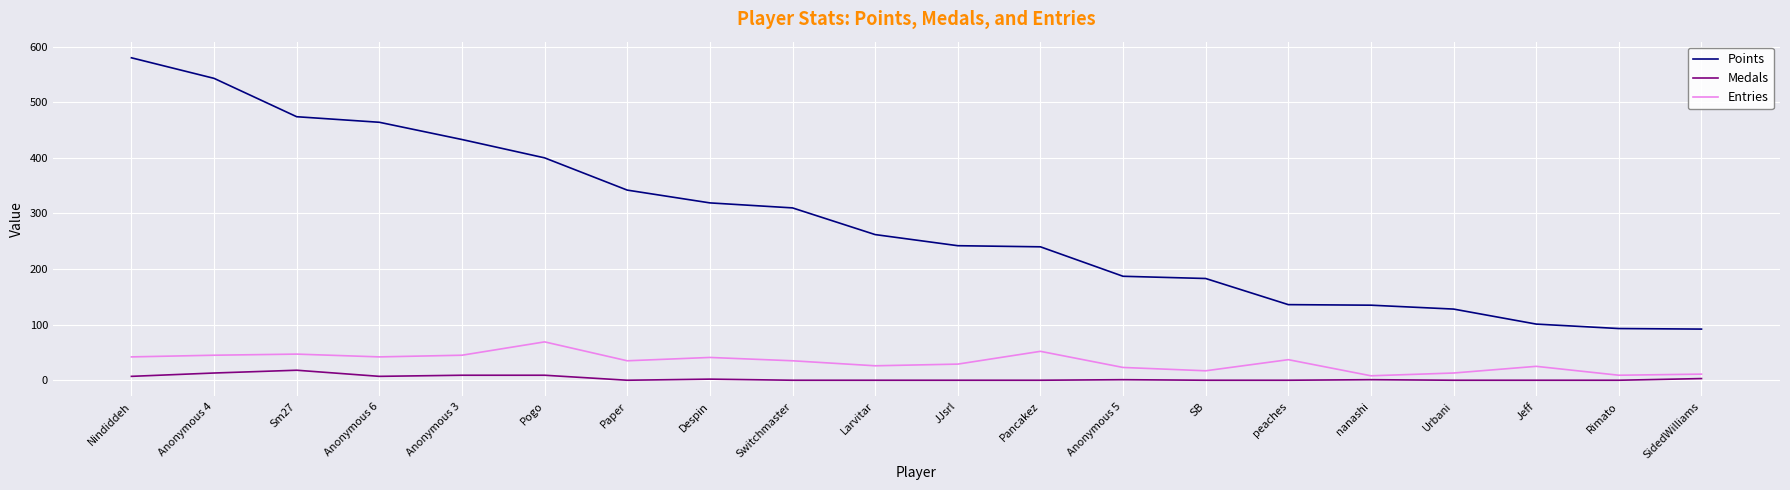

True or false: Entries and Medals cross at least once.

False